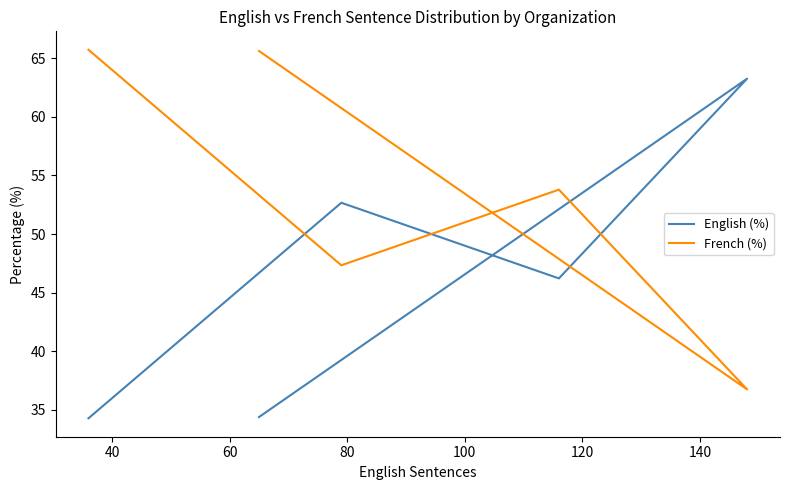

What is the lowest value of the French (%) series?

36.8